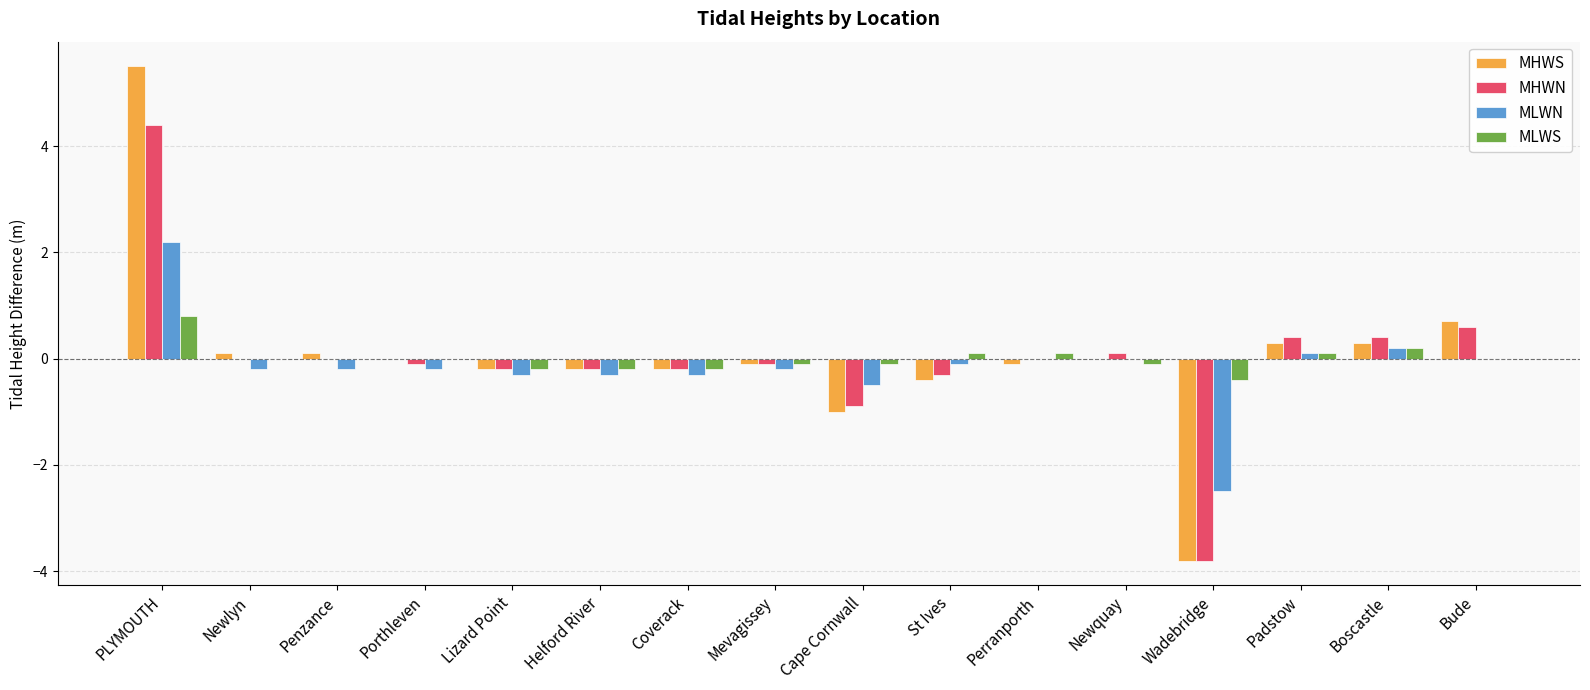

What is the total value across all series at Bude?

1.3